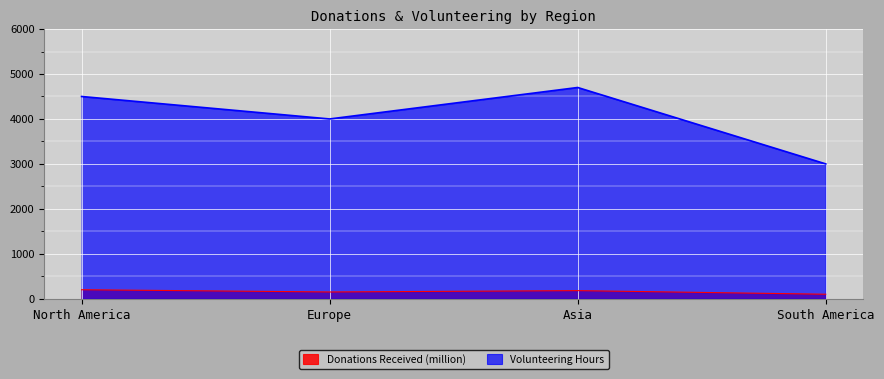

Reading left to right, extract all data points from this chart.

Donations Received (million): North America=200	Europe=150	Asia=180	South America=100
Volunteering Hours: North America=4500	Europe=4000	Asia=4700	South America=3000